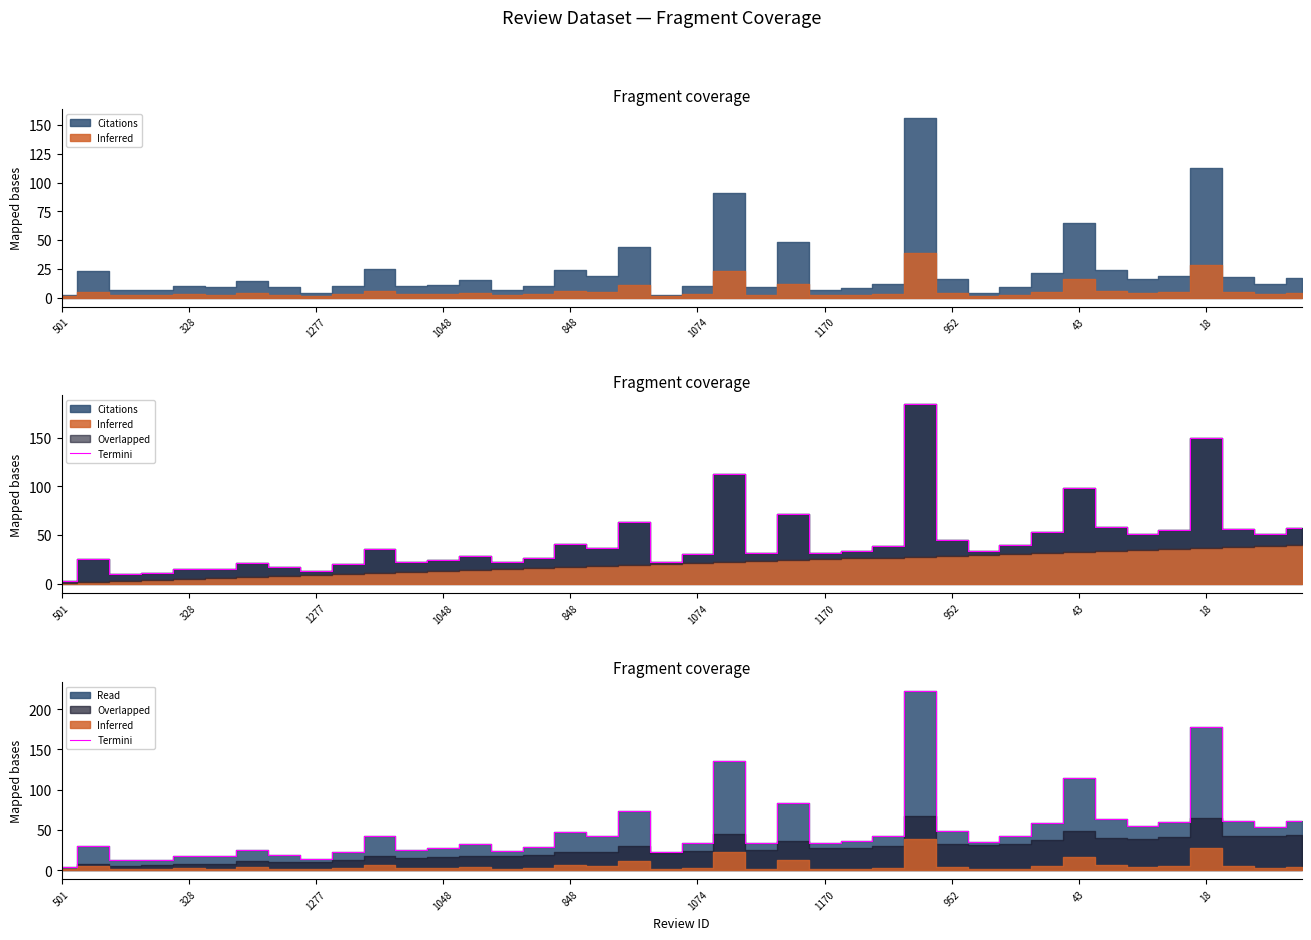

How many values are below 36?

20